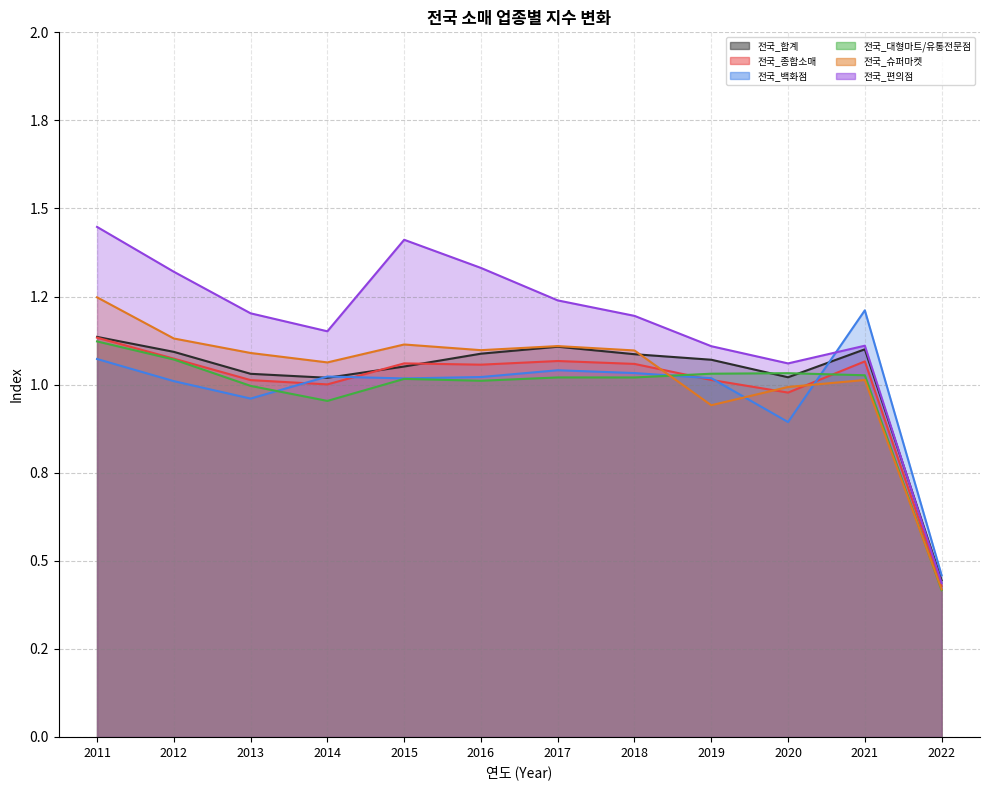

In 전국_합계, how many points are higher than both neighbors (excluding endpoints)?

2